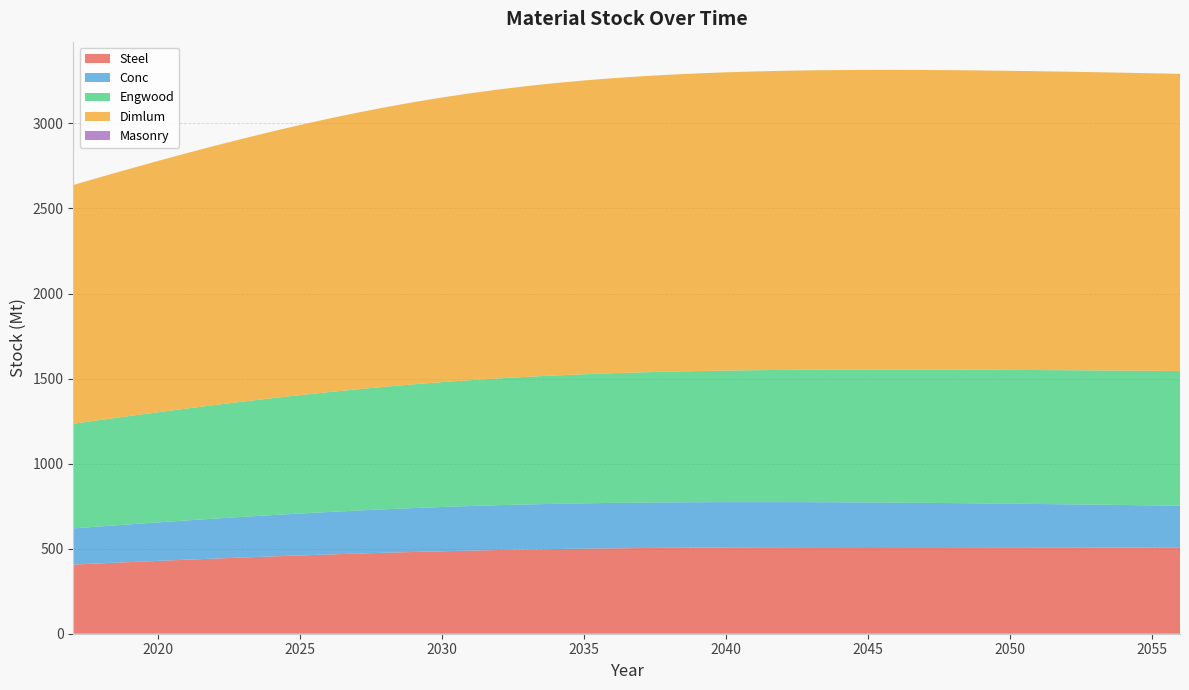

Reading left to right, transcribe all the data shown in this chart.

Sum_steel_stock: 2017=406.7	2018=414.0	2019=421.2	2020=428.3	2021=435.1	2022=441.8	2023=448.2	2024=454.4	2025=460.3	2026=465.9	2027=471.2	2028=476.1	2029=480.7	2030=484.9	2031=488.6	2032=492.1	2033=495.1	2034=497.8	2035=500.1	2036=502.1	2037=503.8	2038=505.2	2039=506.4	2040=507.3	2041=508.1	2042=508.7	2043=509.1	2044=509.3	2045=509.4	2046=509.4	2047=509.3	2048=509.1	2049=508.8	2050=508.4	2051=508.0	2052=507.5	2053=507.0	2054=506.5	2055=505.9	2056=505.3
Sum_conc_stock: 2017=212.8	2018=217.5	2019=222.1	2020=226.6	2021=230.9	2022=235.1	2023=239.1	2024=242.9	2025=246.5	2026=249.8	2027=252.9	2028=255.7	2029=258.2	2030=260.3	2031=262.2	2032=263.7	2033=265.0	2034=265.9	2035=266.6	2036=267.0	2037=267.2	2038=267.1	2039=266.9	2040=266.5	2041=265.9	2042=265.2	2043=264.4	2044=263.5	2045=262.5	2046=261.4	2047=260.2	2048=258.9	2049=257.6	2050=256.3	2051=254.9	2052=253.4	2053=252.0	2054=250.5	2055=248.9	2056=247.3
Sum_engwood_stock: 2017=614.9	2018=625.9	2019=636.8	2020=647.4	2021=657.8	2022=667.9	2023=677.6	2024=687.0	2025=696.0	2026=704.6	2027=712.6	2028=720.2	2029=727.3	2030=733.8	2031=739.8	2032=745.3	2033=750.3	2034=754.7	2035=758.7	2036=762.3	2037=765.5	2038=768.4	2039=770.9	2040=773.2	2041=775.2	2042=777.0	2043=778.6	2044=780.0	2045=781.4	2046=782.5	2047=783.6	2048=784.6	2049=785.5	2050=786.4	2051=787.3	2052=788.1	2053=789.0	2054=789.9	2055=790.9	2056=791.9
Sum_dimlum_stock: 2017=1403.5	2018=1428.8	2019=1453.5	2020=1477.8	2021=1501.4	2022=1524.3	2023=1546.5	2024=1567.9	2025=1588.3	2026=1607.7	2027=1626.0	2028=1643.1	2029=1659.0	2030=1673.6	2031=1686.8	2032=1698.8	2033=1709.5	2034=1718.9	2035=1727.2	2036=1734.3	2037=1740.4	2038=1745.6	2039=1749.9	2040=1753.4	2041=1756.3	2042=1758.4	2043=1760.0	2044=1761.0	2045=1761.5	2046=1761.6	2047=1761.2	2048=1760.5	2049=1759.5	2050=1758.3	2051=1756.8	2052=1755.1	2053=1753.3	2054=1751.3	2055=1749.2	2056=1747.1
Sum_masonry_stock: 2017=0.0	2018=0.0	2019=0.0	2020=0.0	2021=0.0	2022=0.0	2023=0.0	2024=0.0	2025=0.0	2026=0.0	2027=0.0	2028=0.0	2029=0.0	2030=0.0	2031=0.0	2032=0.0	2033=0.0	2034=0.0	2035=0.0	2036=0.0	2037=0.0	2038=0.0	2039=0.0	2040=0.0	2041=0.0	2042=0.0	2043=0.0	2044=0.0	2045=0.0	2046=0.0	2047=0.0	2048=0.0	2049=0.0	2050=0.0	2051=0.0	2052=0.0	2053=0.0	2054=0.0	2055=0.0	2056=0.0